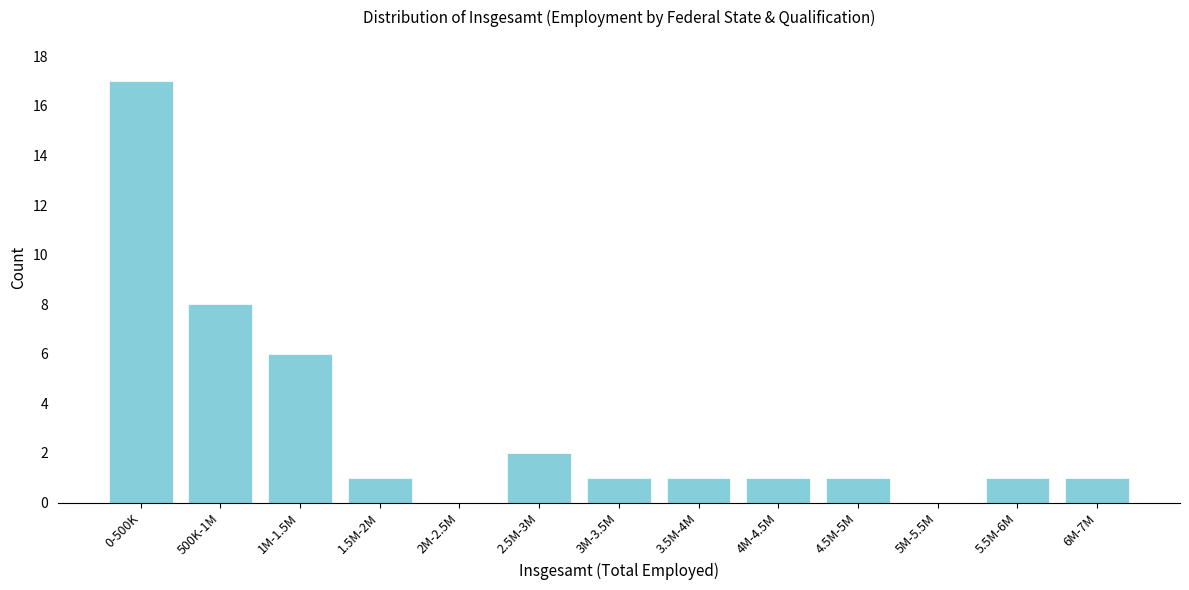

Reading right to left, extract all data points from this chart.

6M-7M=1	5.5M-6M=1	5M-5.5M=0	4.5M-5M=1	4M-4.5M=1	3.5M-4M=1	3M-3.5M=1	2.5M-3M=2	2M-2.5M=0	1.5M-2M=1	1M-1.5M=6	500K-1M=8	0-500K=17